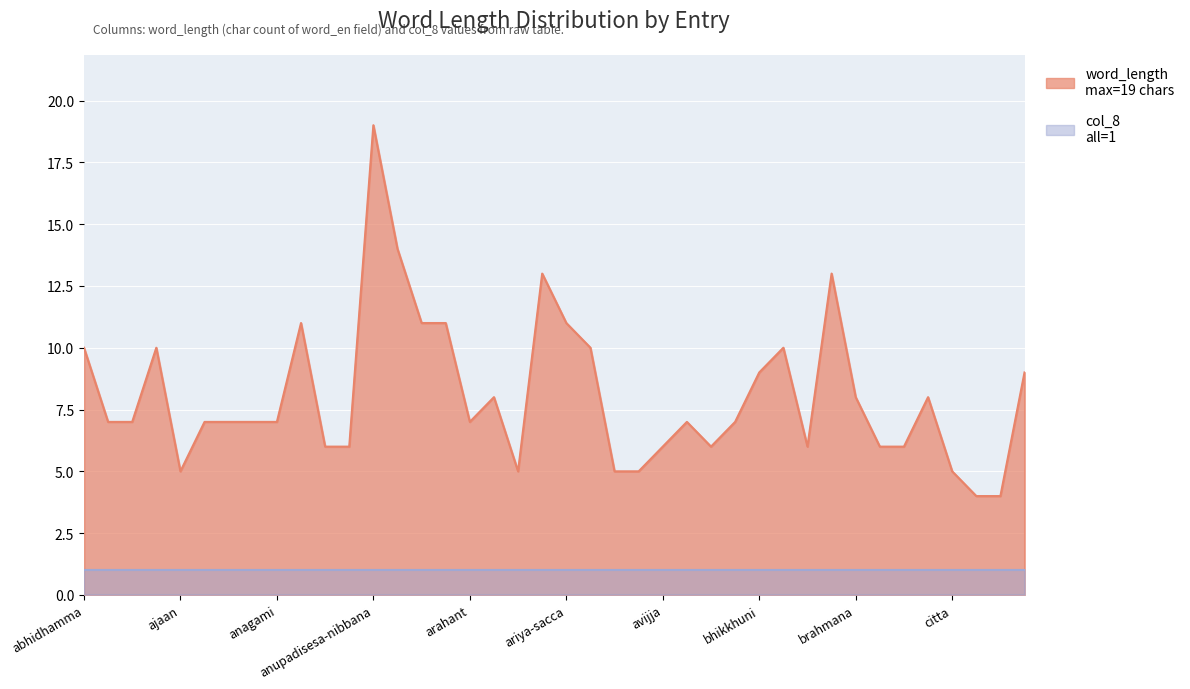

What is the label of the 9th point from the left?

anagami